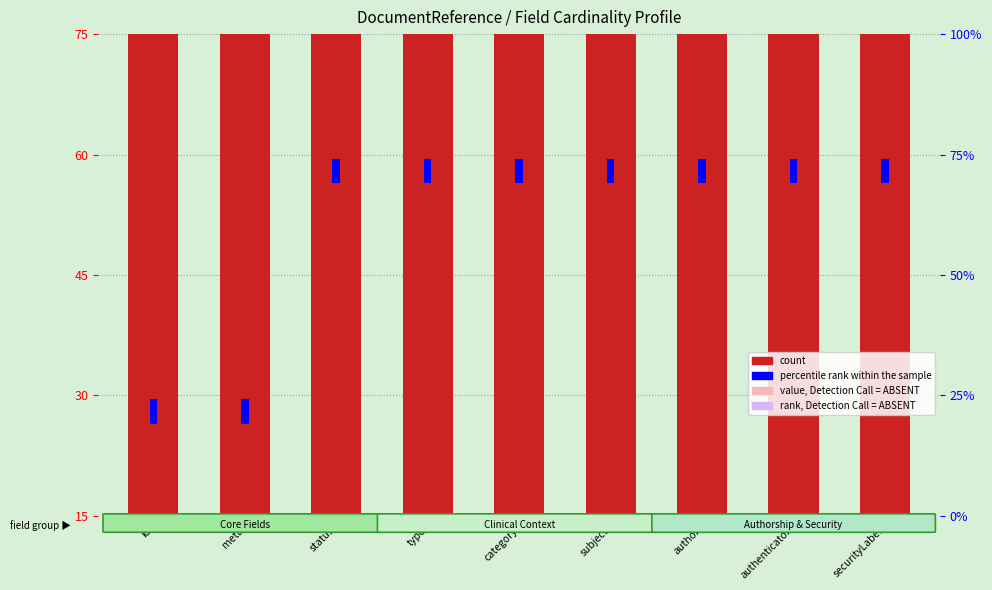

Which category has the lowest value in the percentile rank within the sample series?

id